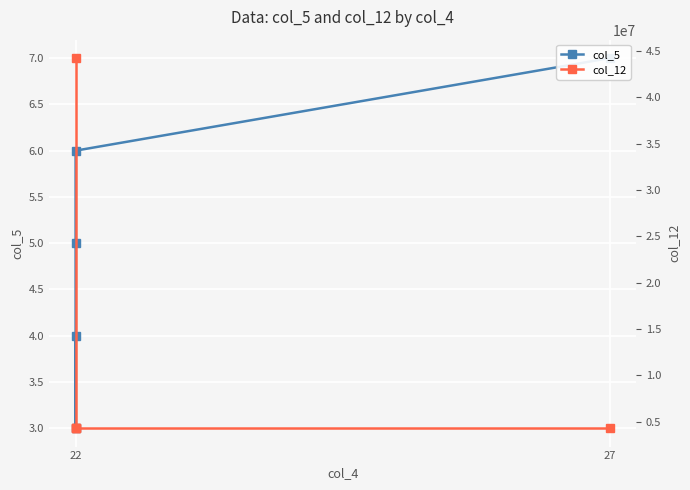

What is the value of the col_12 point at the 2nd from the left?

4314231